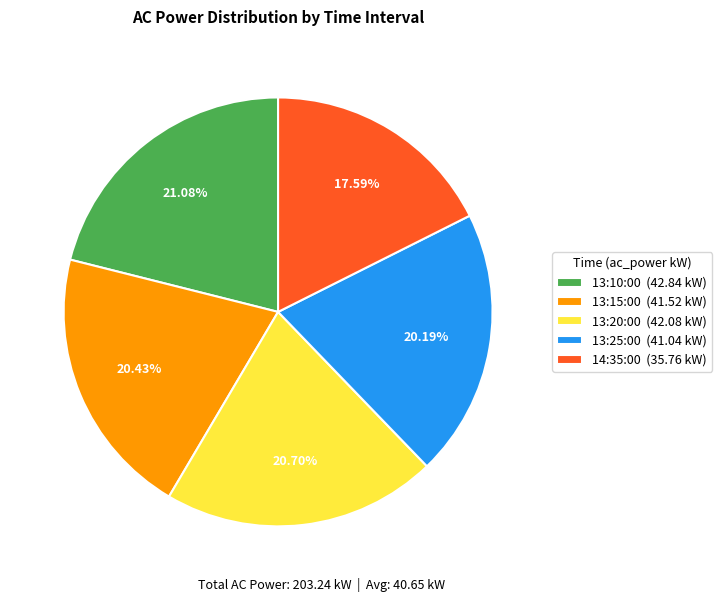

Which category has the smallest portion of the pie?

14:35:00